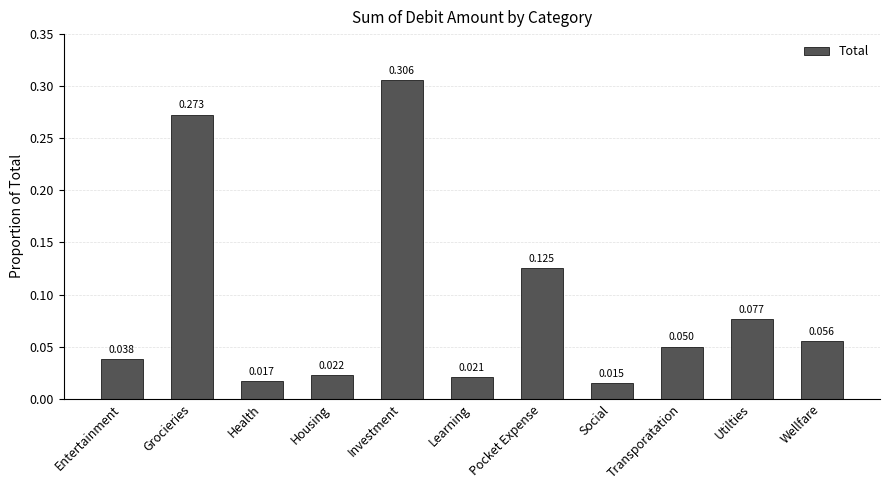

What position from the left is Transporatation?

9